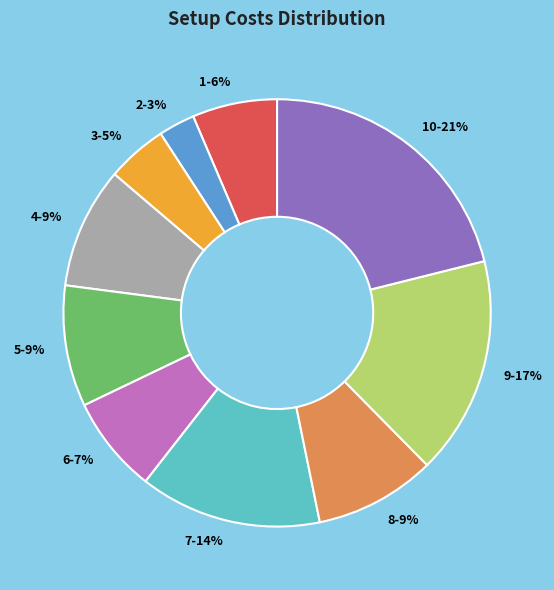

Count the number of slices in the pie.

10